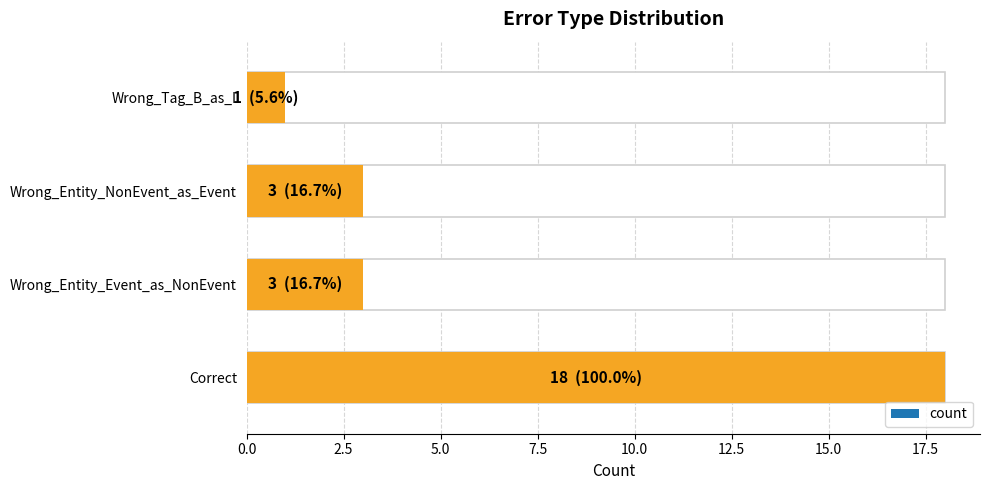

Reading left to right, transcribe all the data shown in this chart.

18	3	3	1